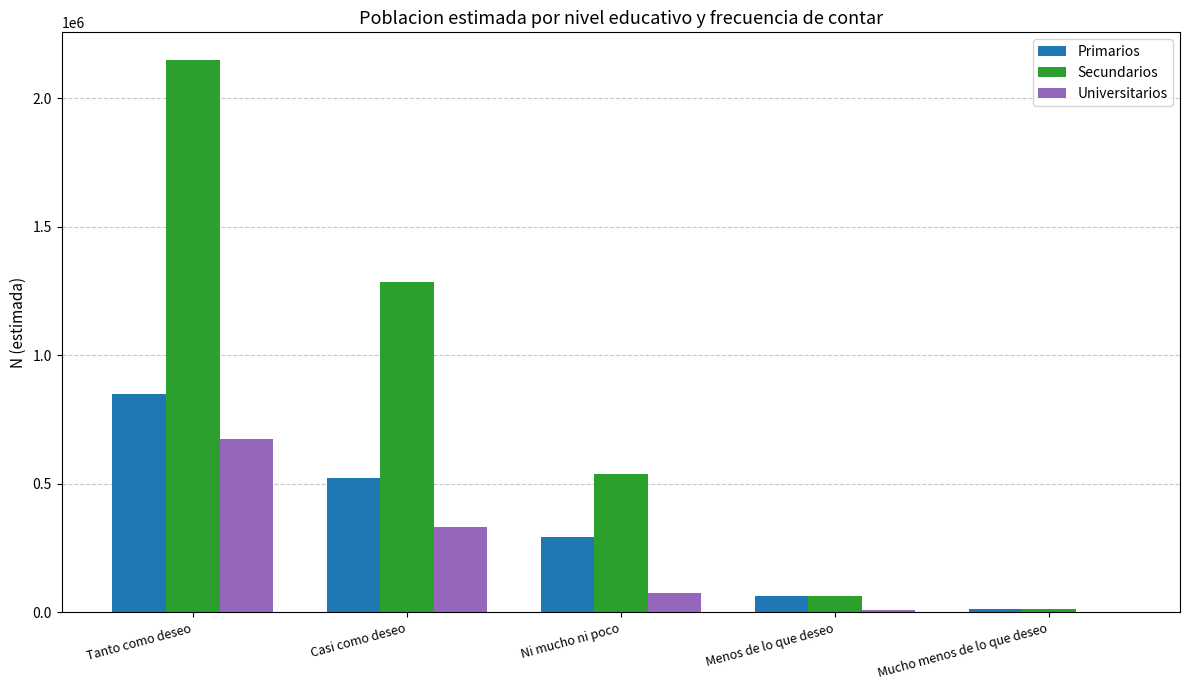

True or false: Secundarios has a value of 1286242 at Casi como deseo.

True